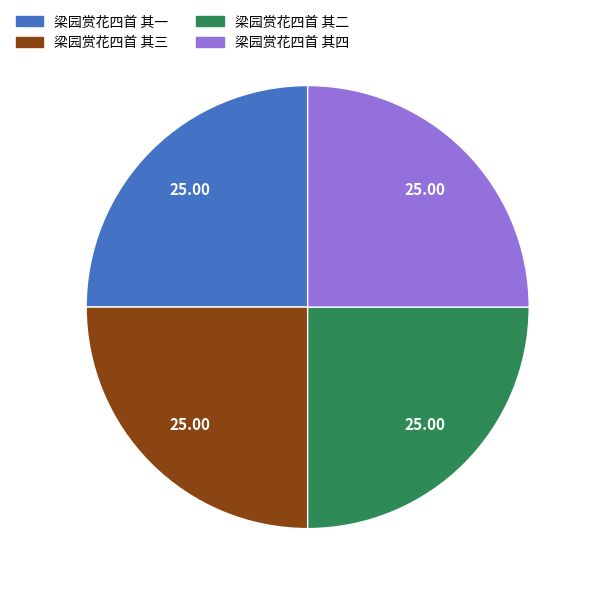

Is there a majority slice in this chart?

No